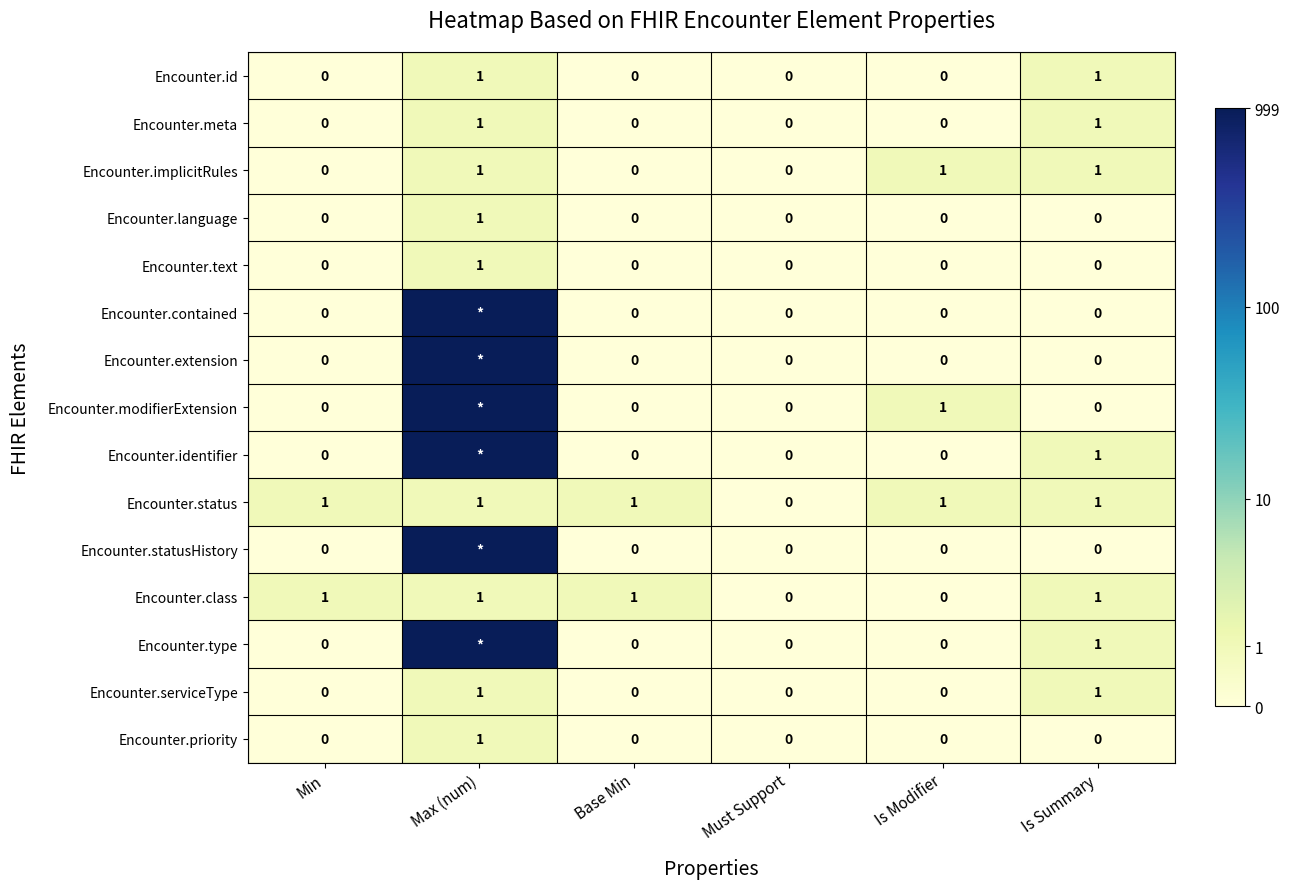

At which category is the sum across all series the highest?

Max (num)